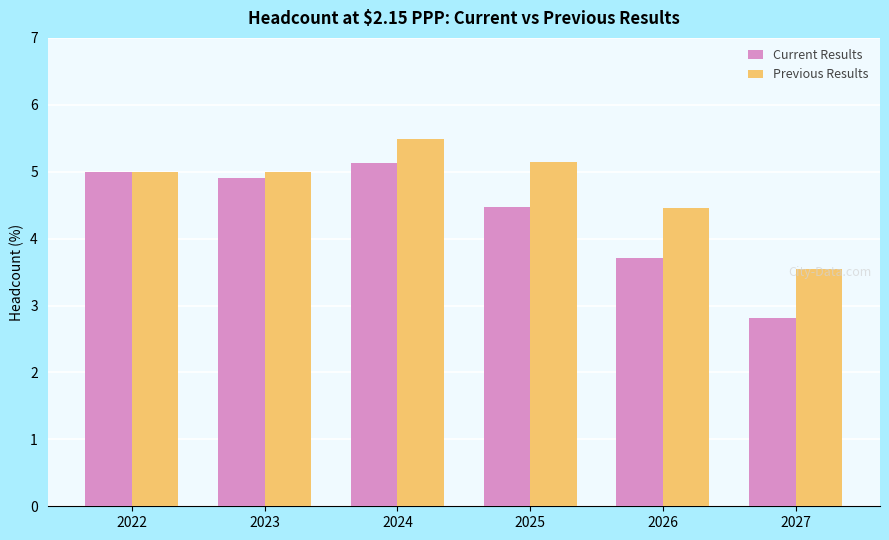

What is the sum of all Current Results values?

26.0